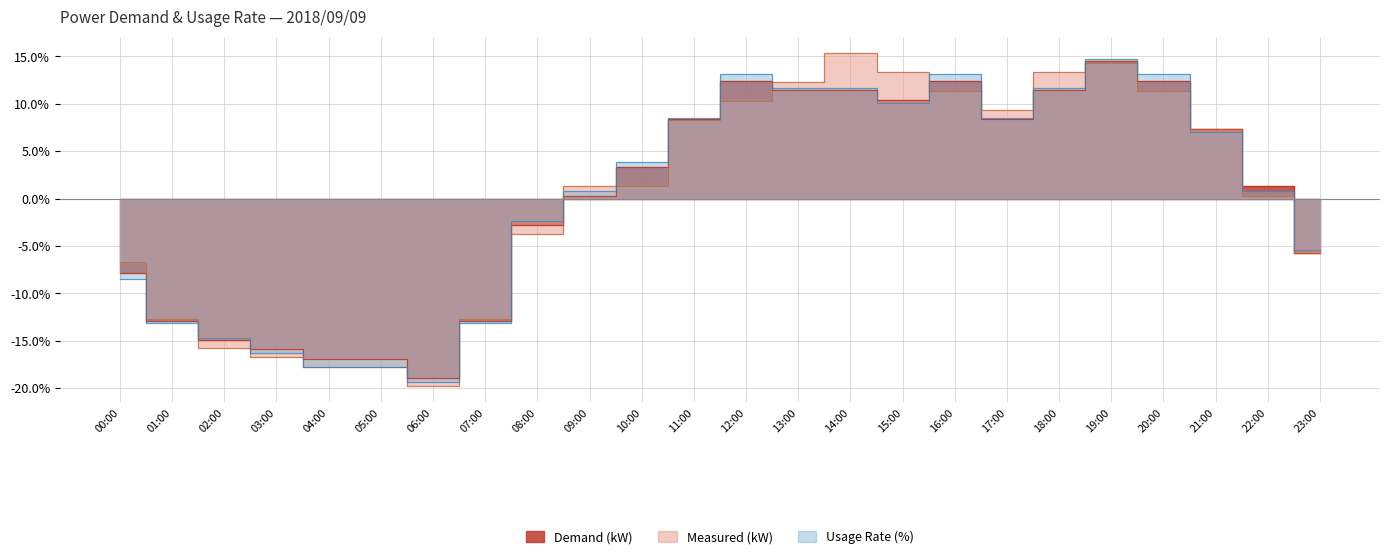

How many values in the Usage Rate (%) series are below 3?

12